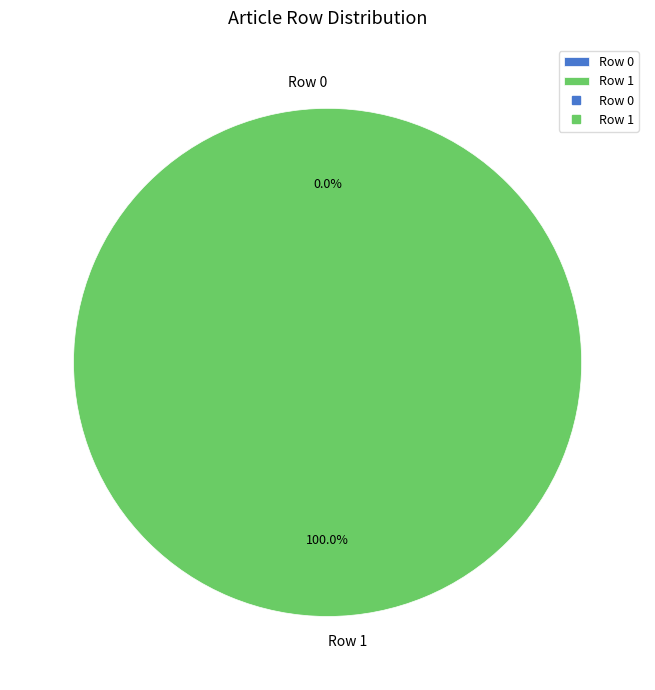

How many segments does this pie chart have?

2